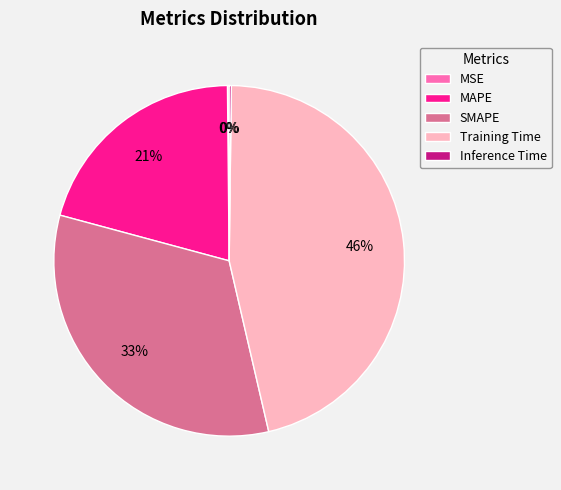

Which slice is the largest?

Training Time